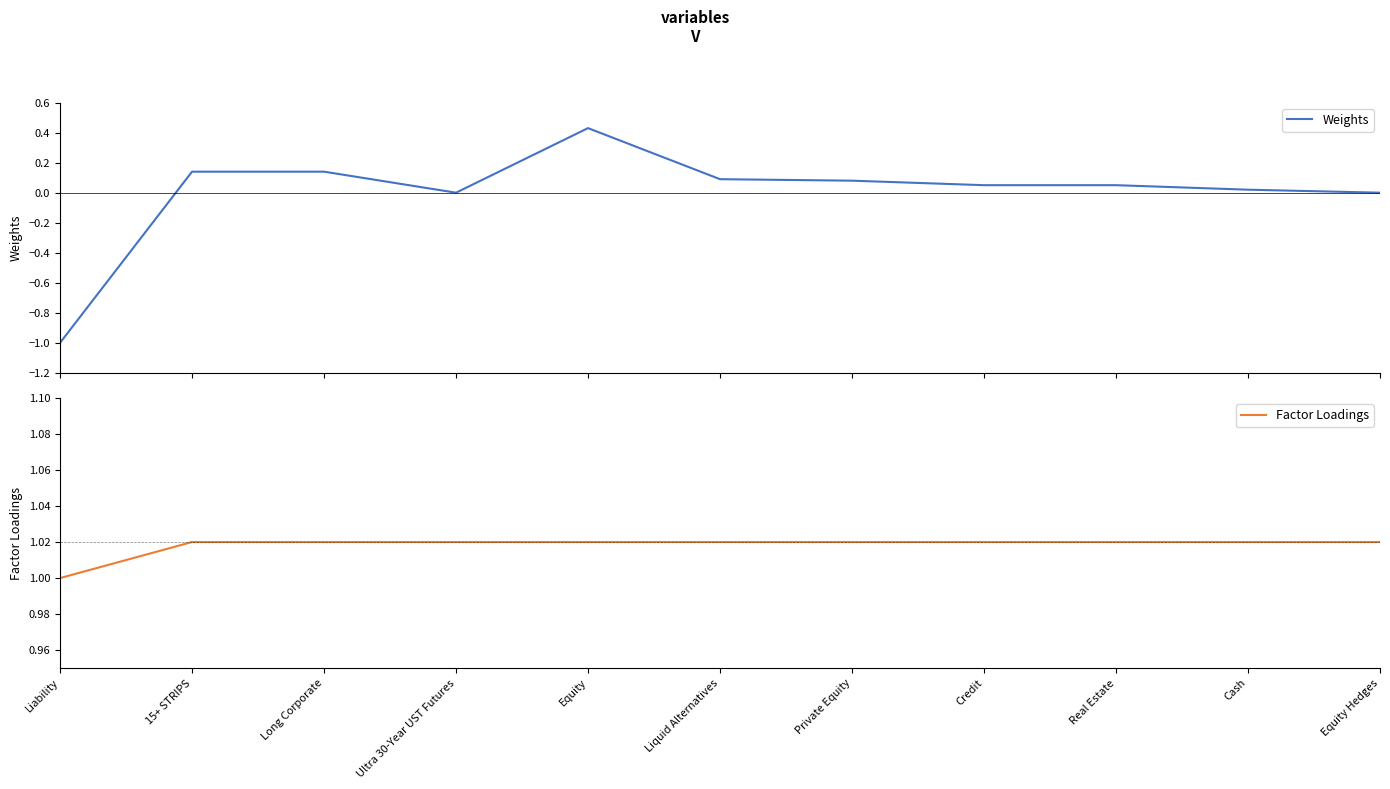

At how many categories does at least one series exceed 0?

11